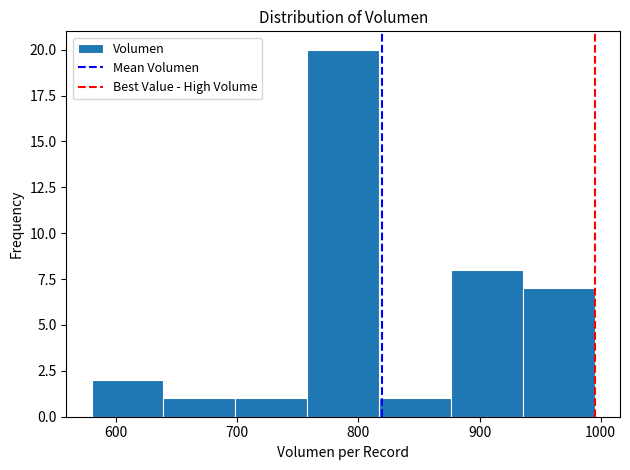

Over which range of the x-axis is the bar tallest?

760 to 820